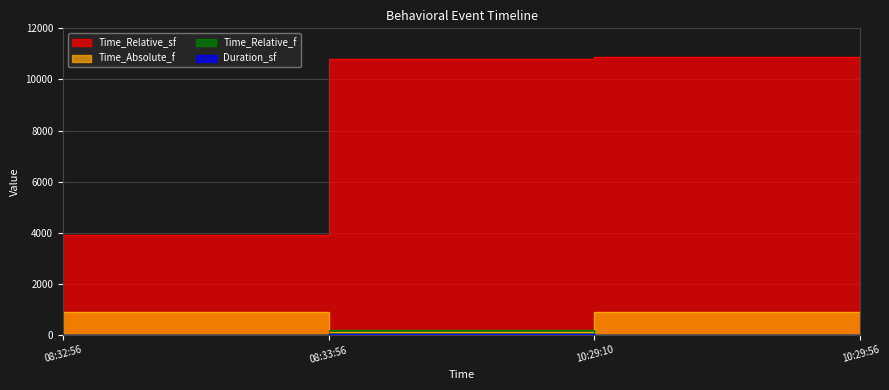

List the series in order of their peak value, highest first.

Time_Relative_sf, Time_Absolute_f, Time_Relative_f, Duration_sf